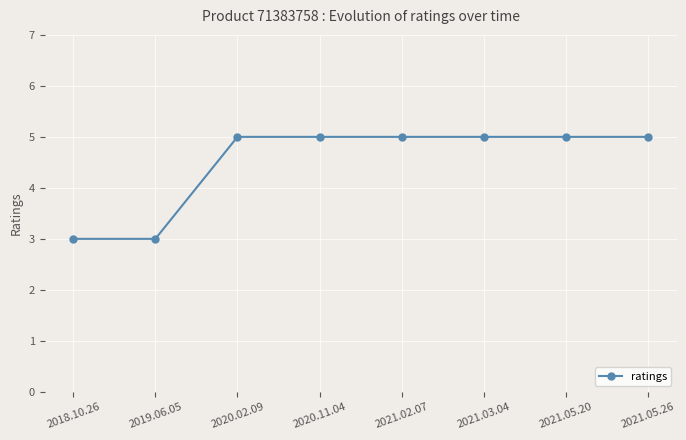

Approximately how many times larger is the value at 2021.03.04 compared to 2019.06.05?

1.7